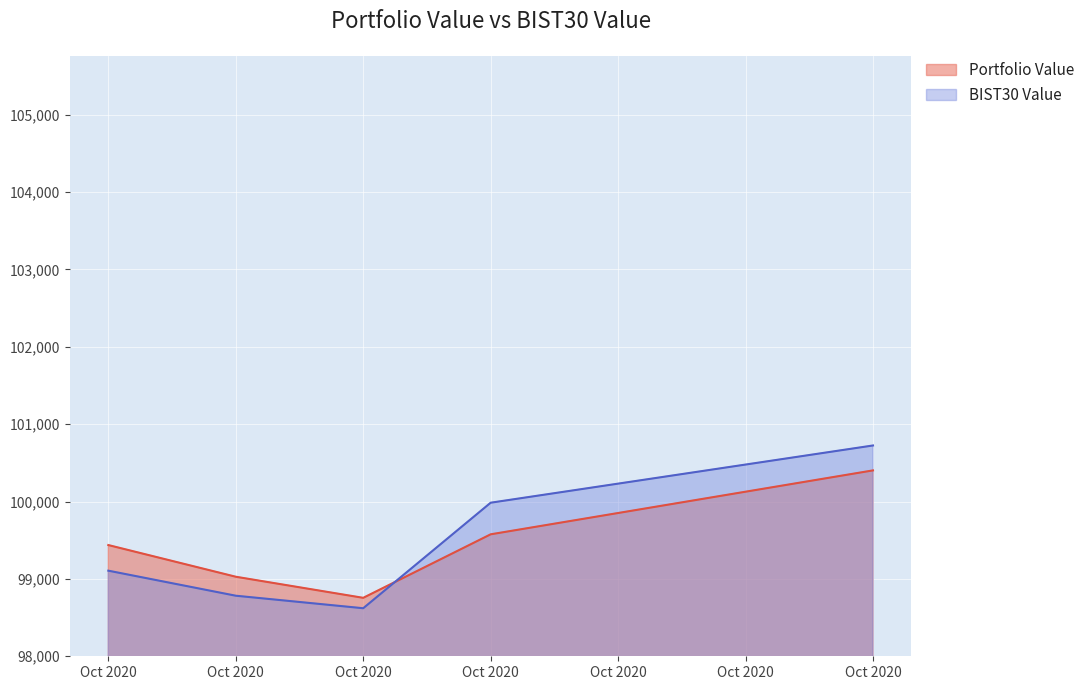

What value does the Portfolio Value series have at Oct 2020?

99437.3